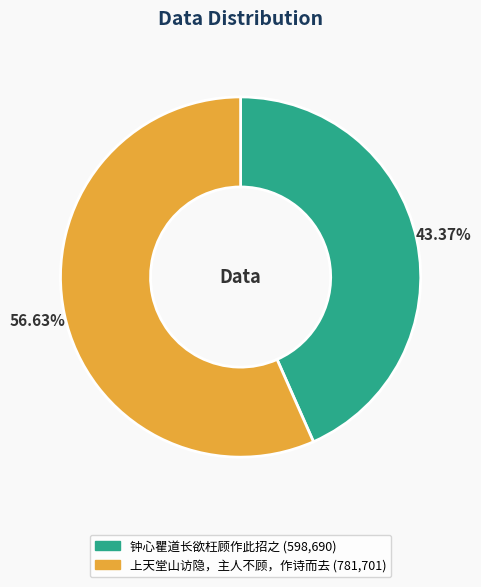

Count the number of slices in the pie.

2